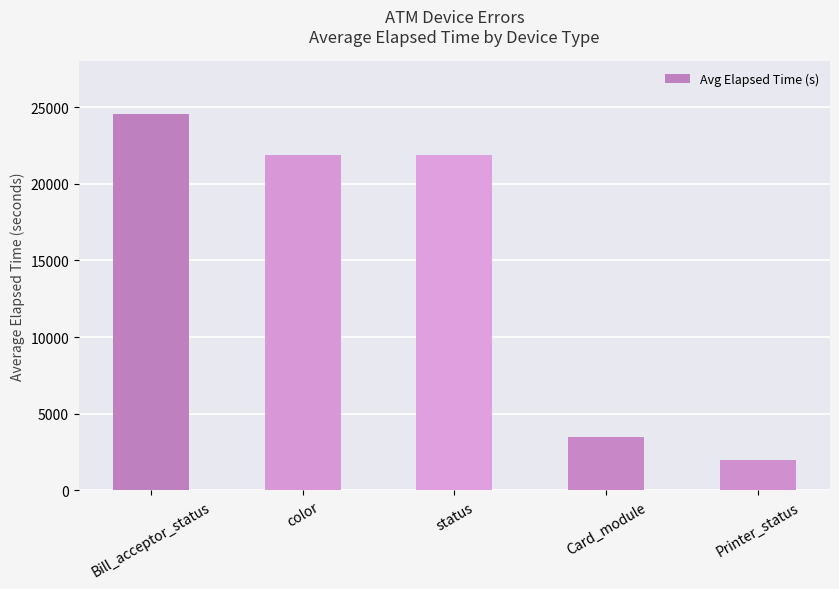

What is the minimum value shown in the chart?

1980